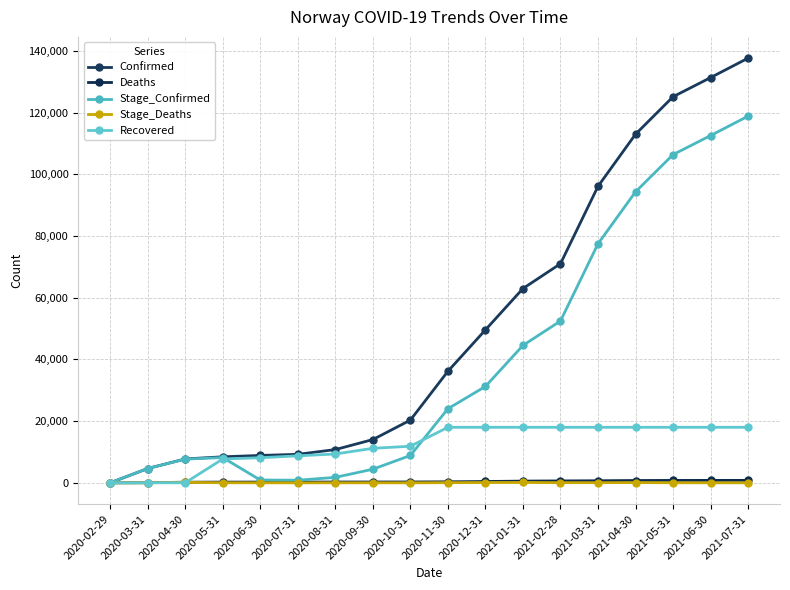

What is the difference between the Confirmed values at 2020-03-31 and 2021-01-31?

58325